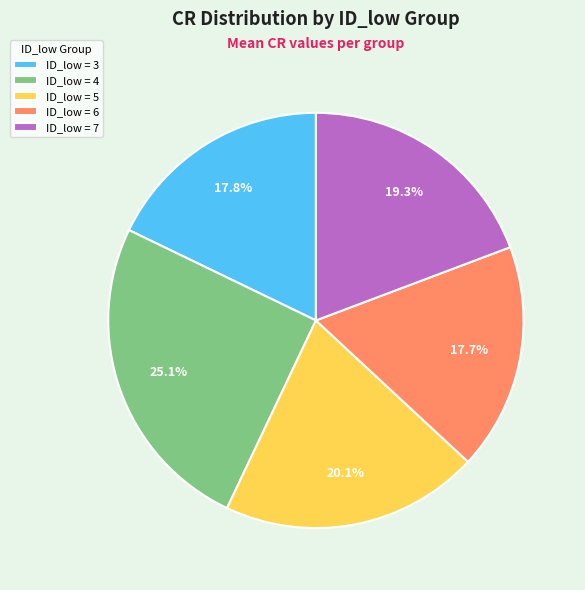

To the nearest percent, what is the average slice percentage?

20%